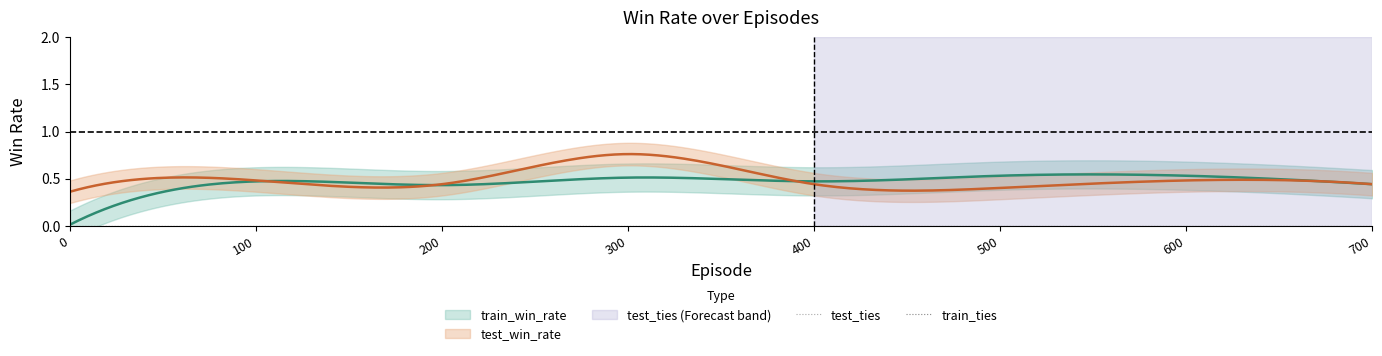

Which series has the largest total across all categories?

test_win_rate